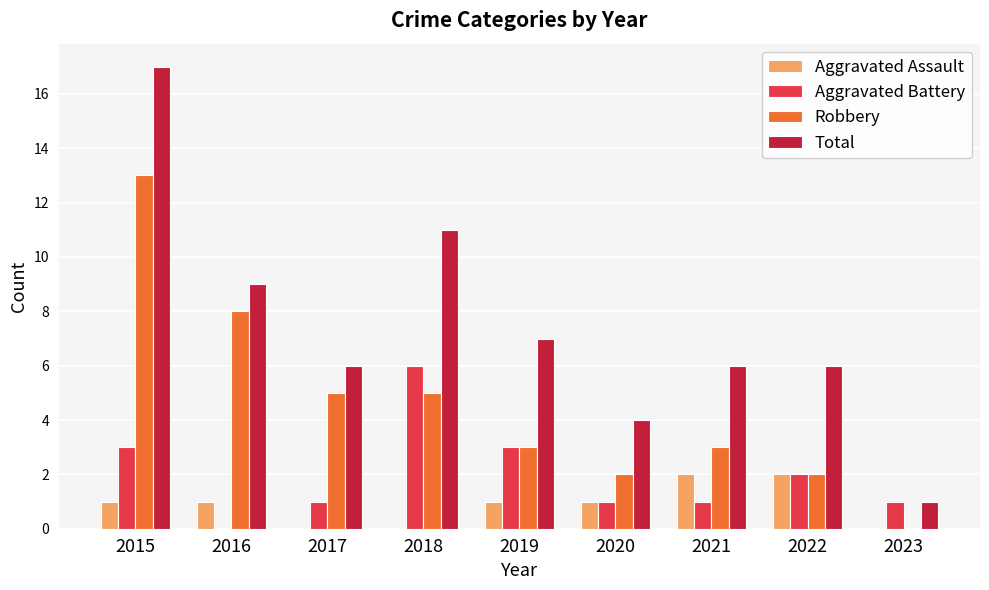

Which series changed the most between 2018 and 2022?

Total